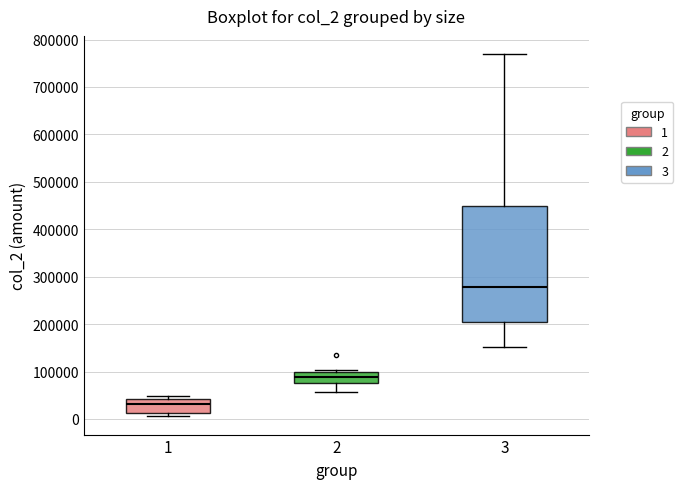

Reading left to right, read every box against the y-axis: the position of its median line, the range the box covers, and the ends of its whiskers. The values are not printed on the chart, so give them approximately, as read against the axis.

1: median 30000, box 10000 to 40000, whiskers 10000 (just below the box's lower edge) to 50000
2: median 90000, box 80000 to 100000, whiskers 60000 to 100000 (just above the box's upper edge)
3: median 280000, box 200000 to 450000, whiskers 150000 to 770000